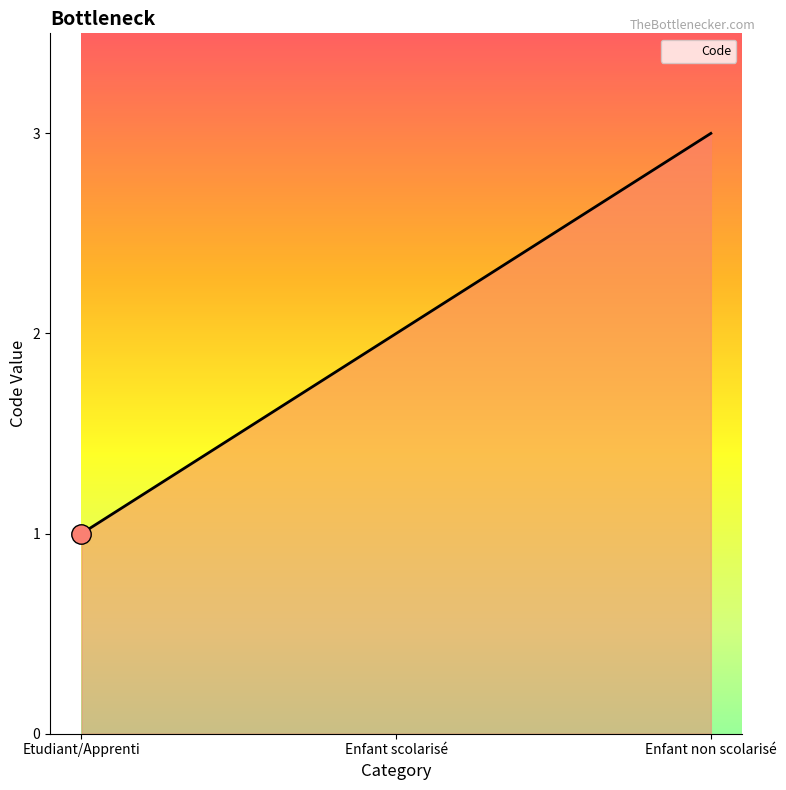

What is the minimum value shown in the chart?

1